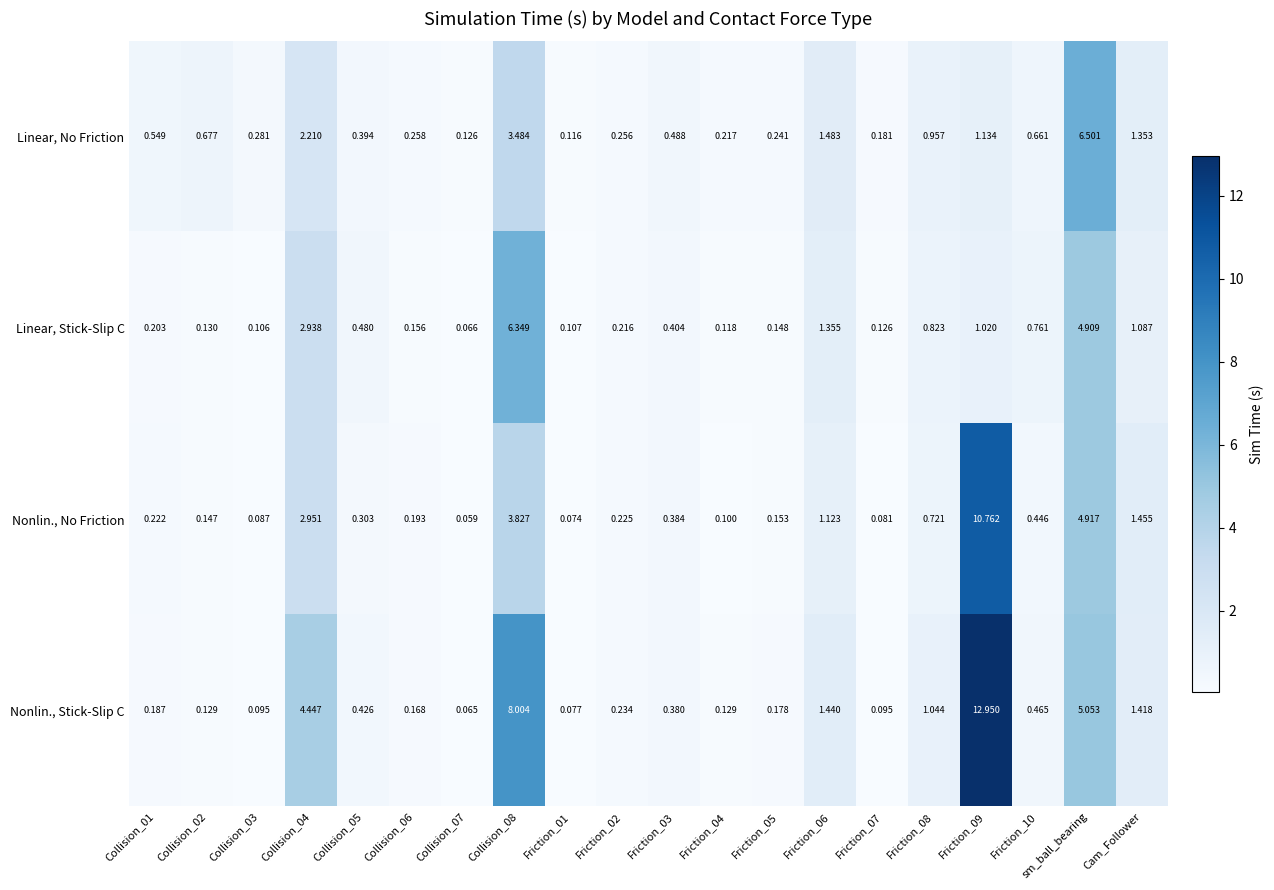

Which series has the largest total across all categories?

Nonlin., Stick-Slip C